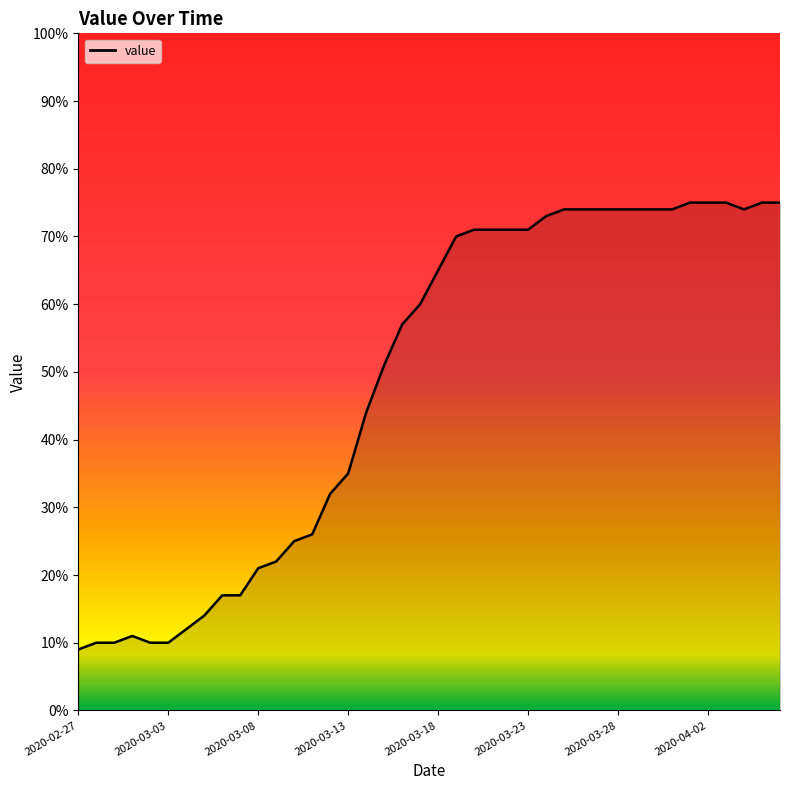

What is the difference between the maximum and minimum values?

66